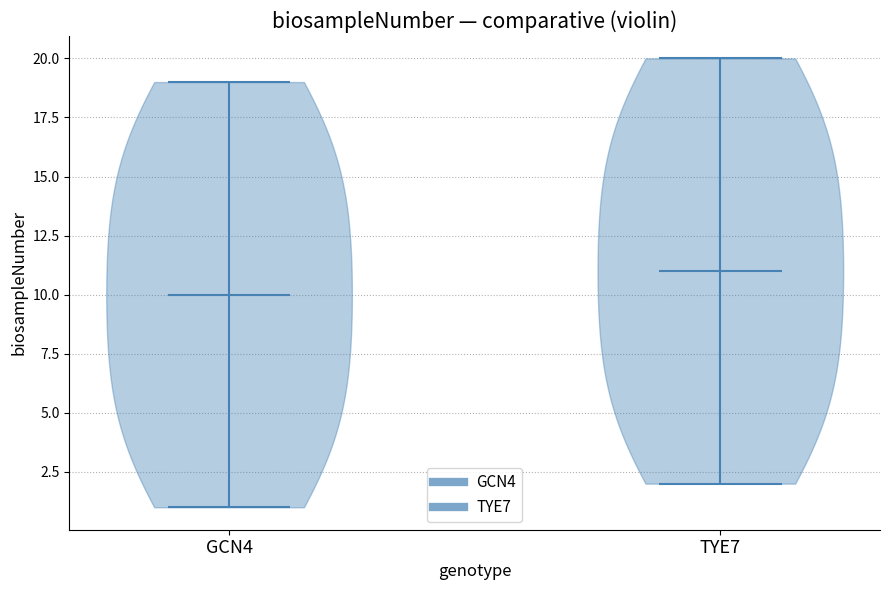

Reading left to right, read every violin against the y-axis: where its median line is, and the lowest and highest points it reaches. The values are not printed on the chart, so give them approximately, as read against the axis.

GCN4: median line 10, lowest point 1, highest point 19
TYE7: median line 11, lowest point 2, highest point 20